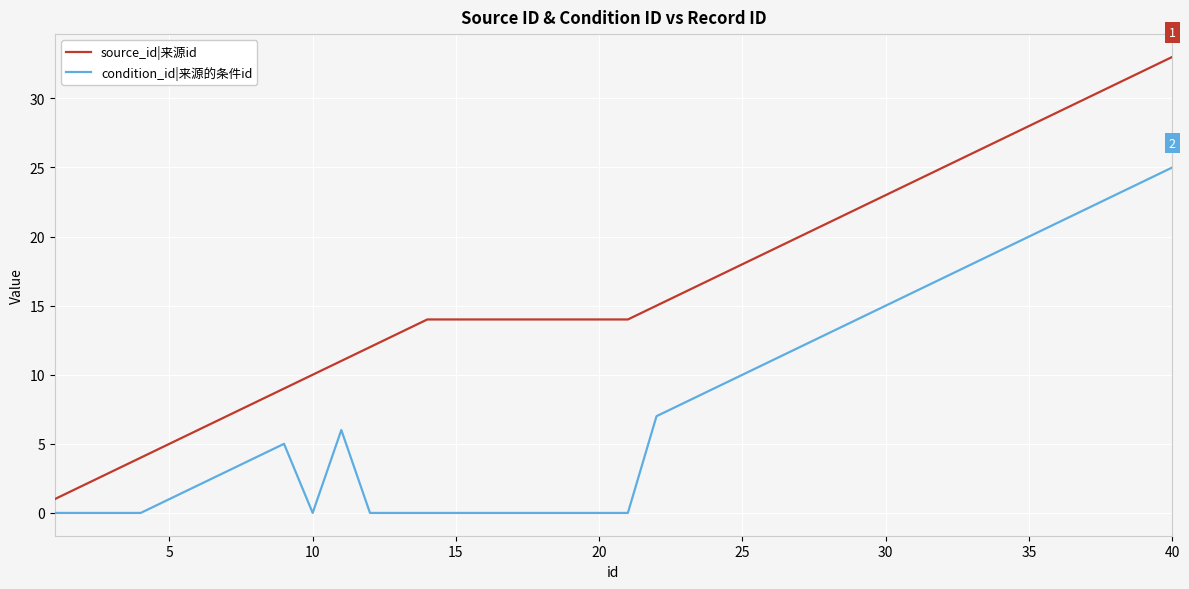

What is the maximum value shown in the chart?

33